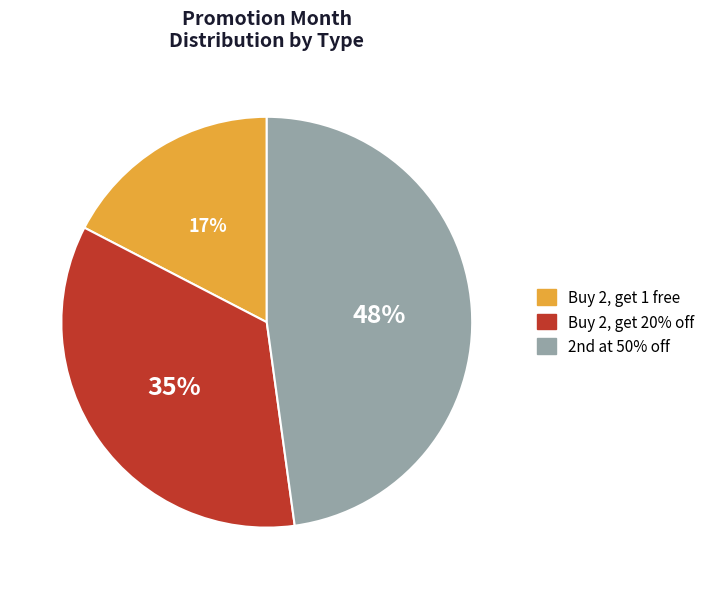

True or false: Buy 2, get 1 free accounts for 32% of the total.

False